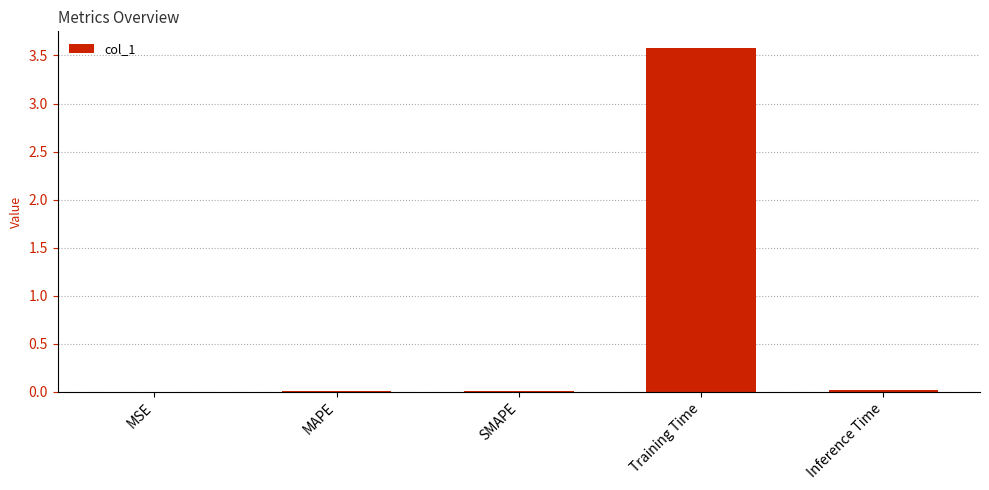

The chart shows a value of 4.8 at Training Time. True or false?

False